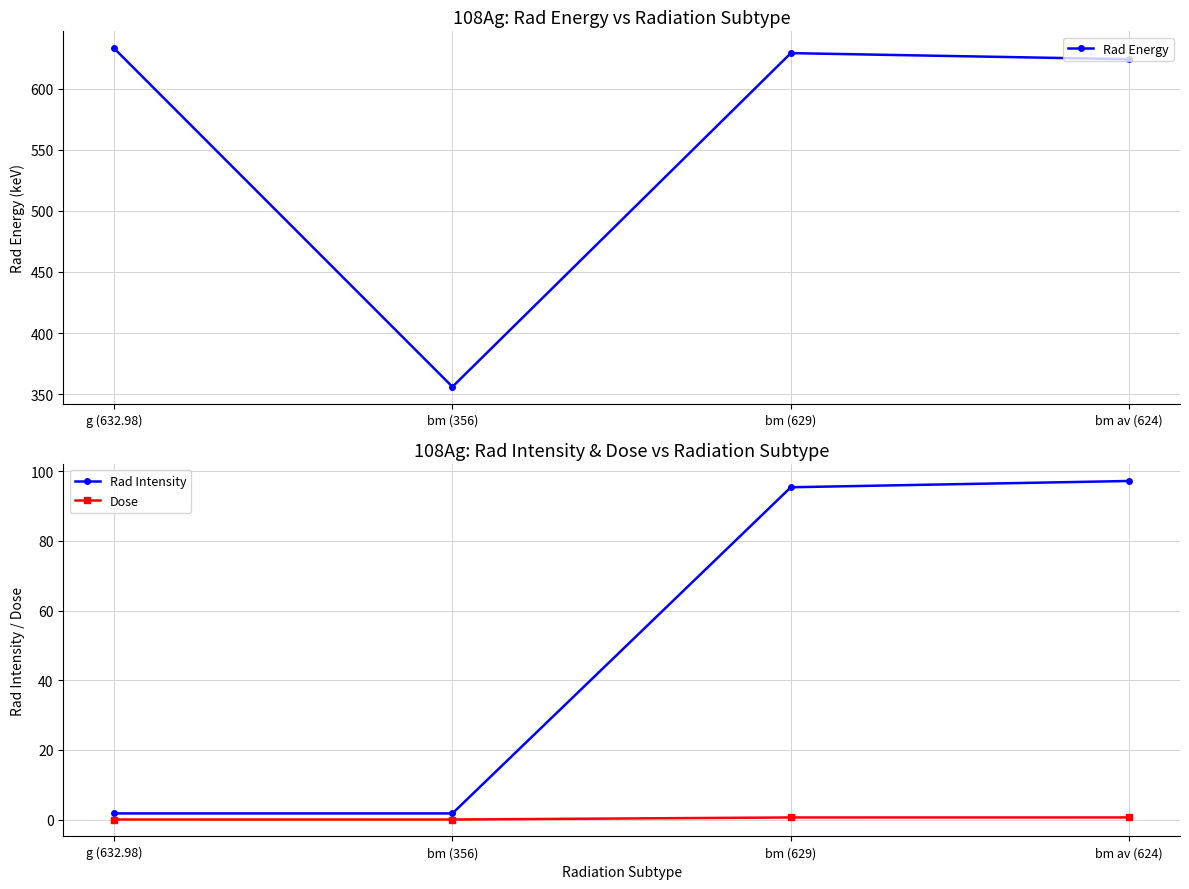

At how many categories does at least one series exceed 480?

3